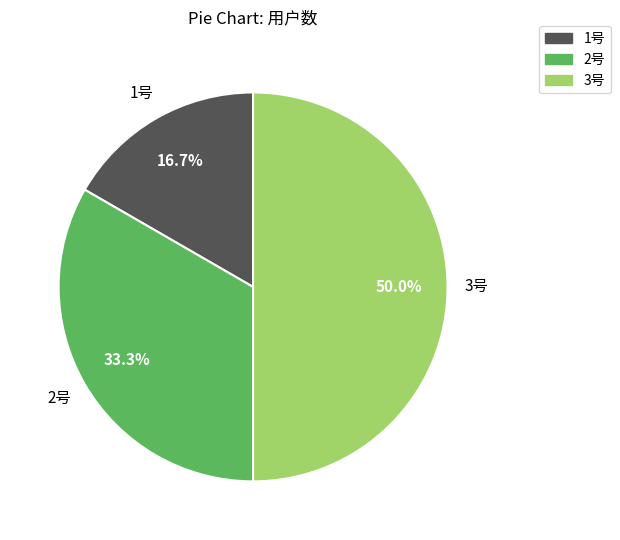

To the nearest percent, what is the combined percentage of 2号 and 1号?

50%